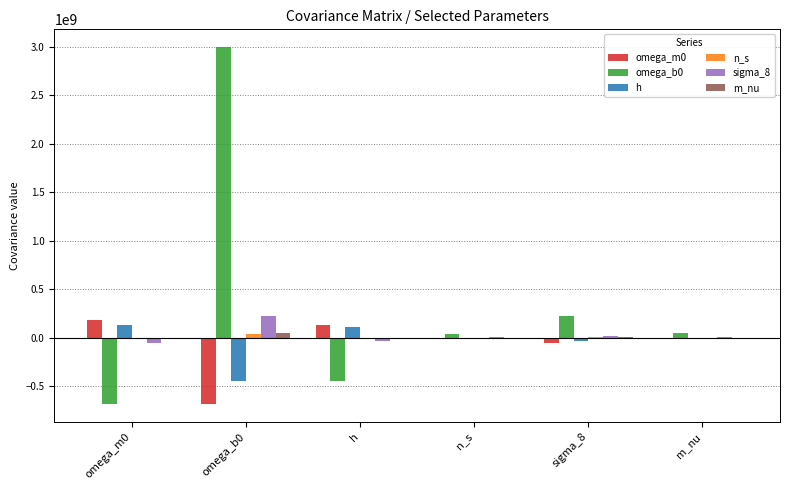

The h series shows 108699273.4 at h. True or false?

True